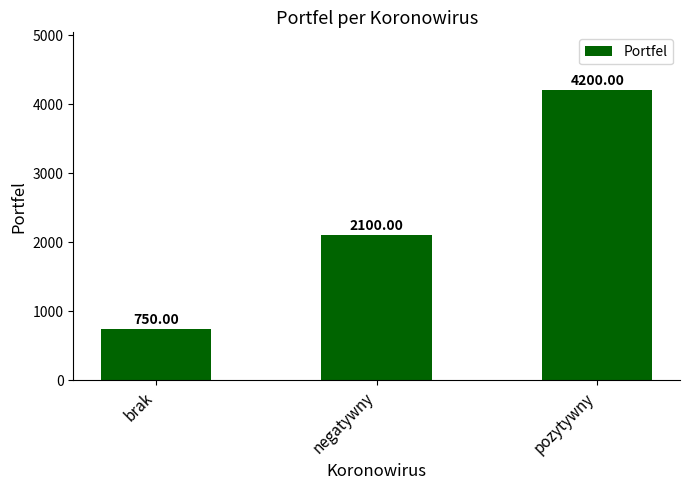

How many series are shown in this chart?

1